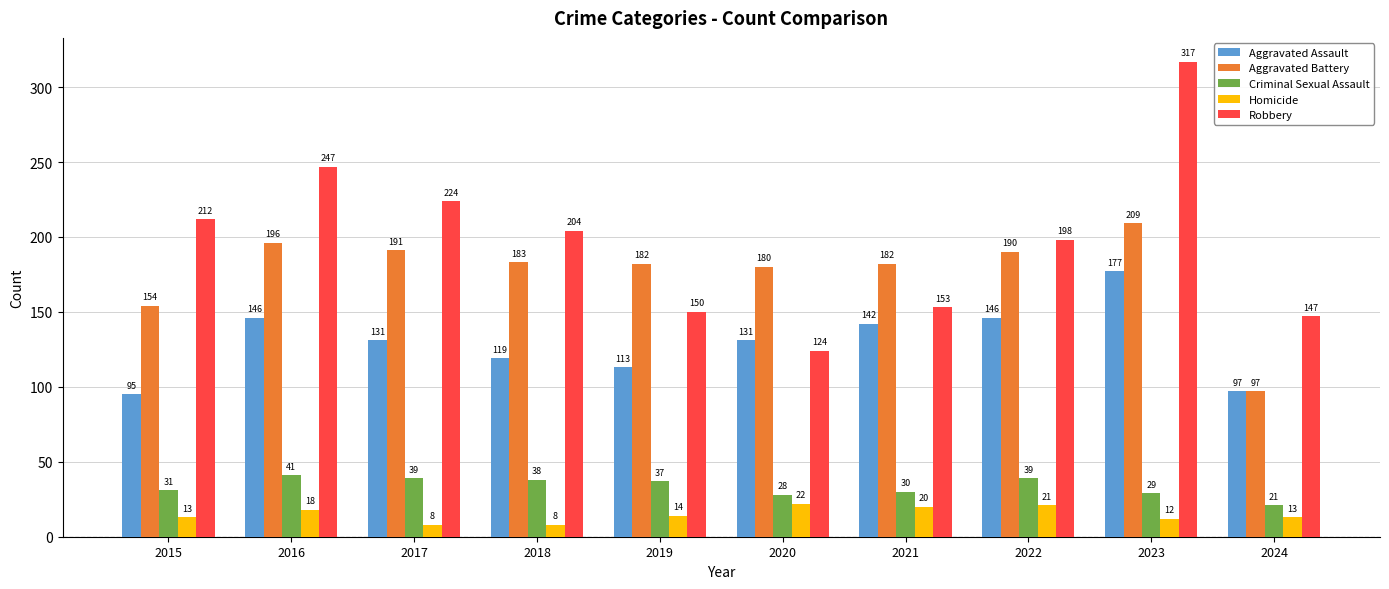

Which series has the largest range (max minus min)?

Robbery